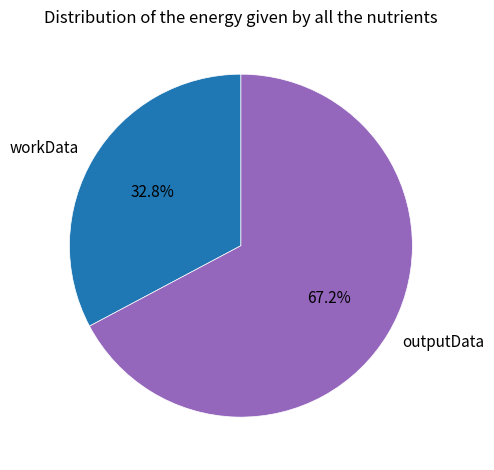

Is there any slice that represents more than half of the pie?

Yes